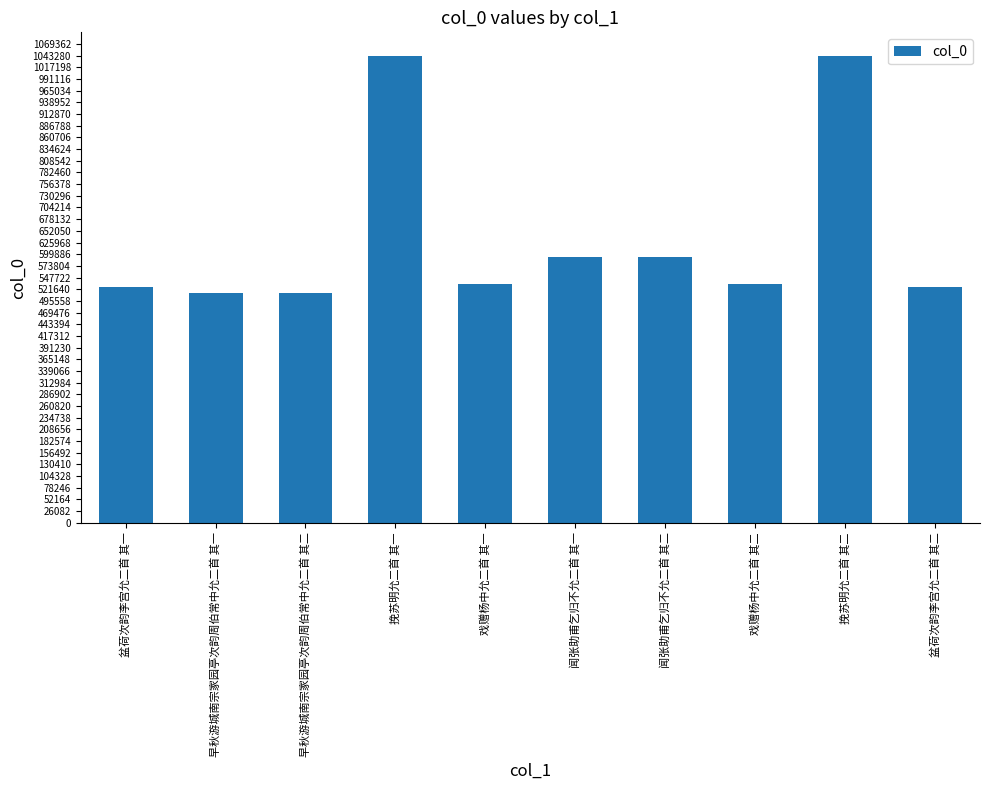

What is the difference between the second highest and second lowest values?

529615